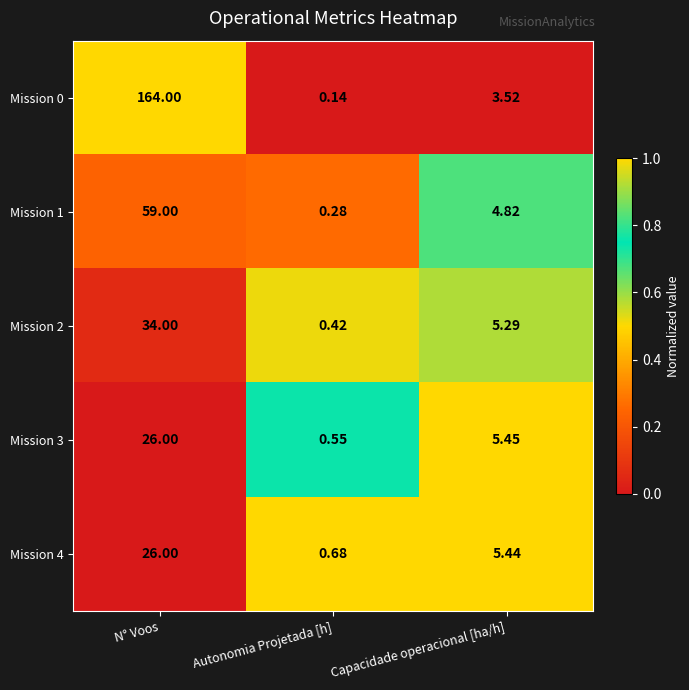

Which category has the highest value in the Mission 0 series?

N° Voos